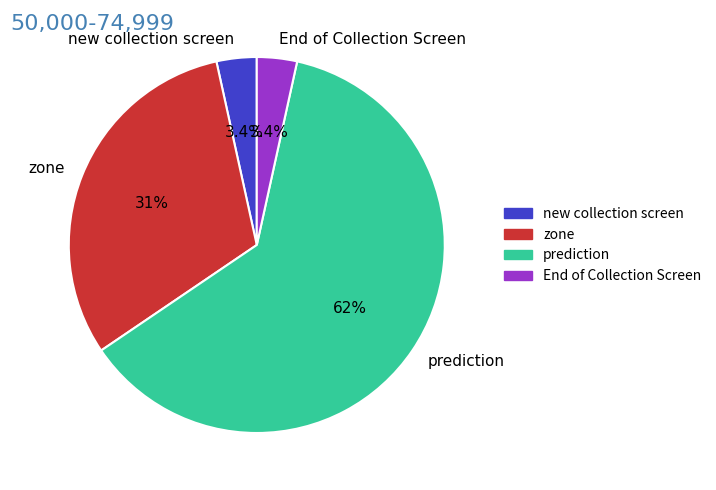

To the nearest percent, what is the combined percentage of End of Collection Screen and prediction?

66%